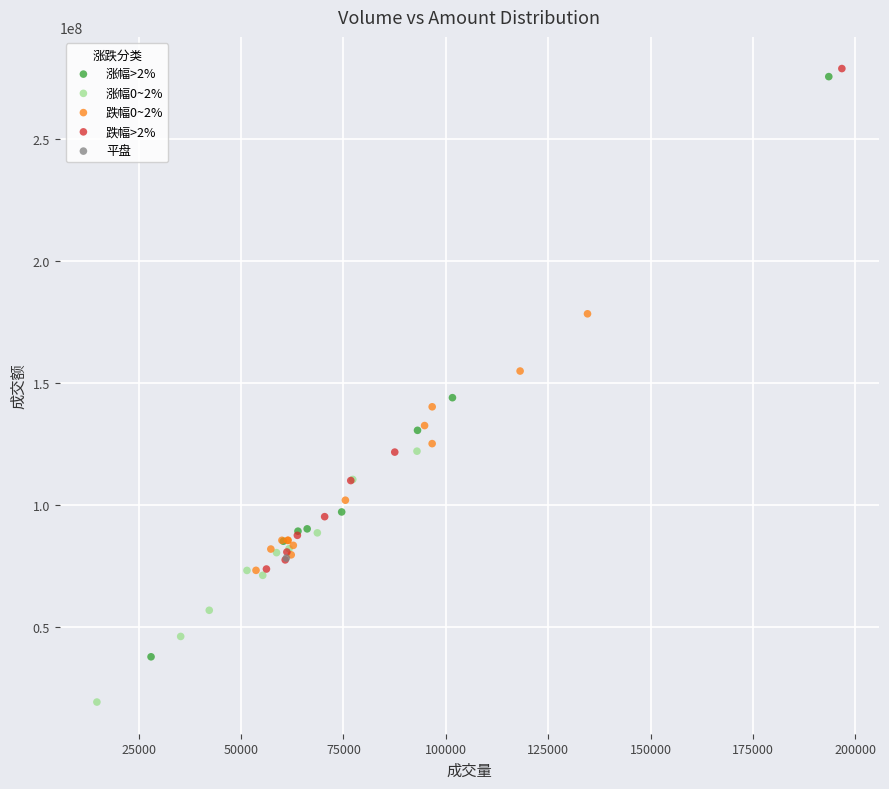

What are all the series names shown in the legend?

涨幅>2%, 涨幅0~2%, 跌幅0~2%, 跌幅>2%, 平盘